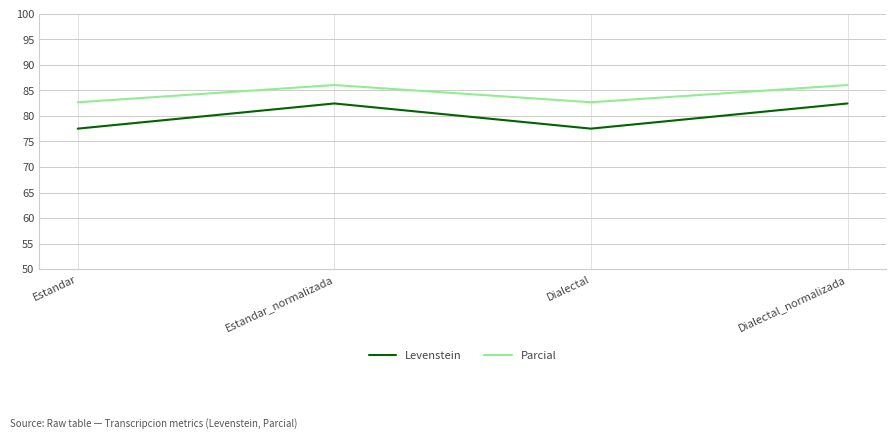

True or false: Levenstein has a value of 37.1 at Estandar.

False